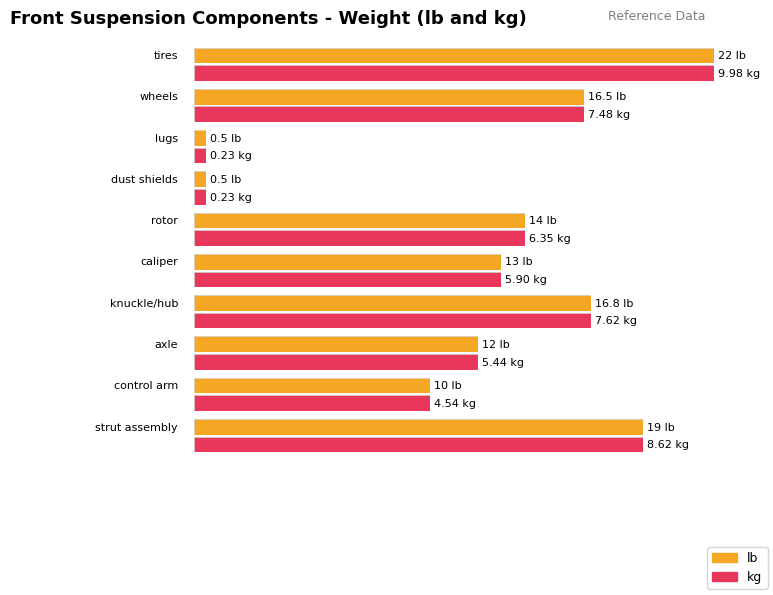

Reading left to right, extract all data points from this chart.

lb: 22.0	16.5	0.5	0.5	14.0	13.0	16.8	12.0	10.0	19.0
kg: 10.0	7.5	0.2	0.2	6.4	5.9	7.6	5.4	4.5	8.6